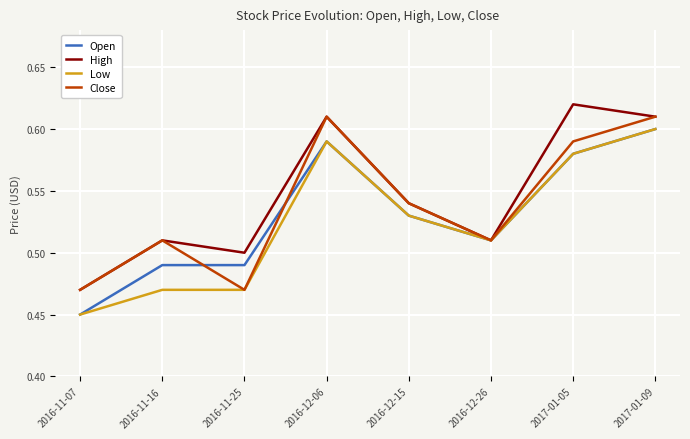

What position from the right is 2016-12-06?

5